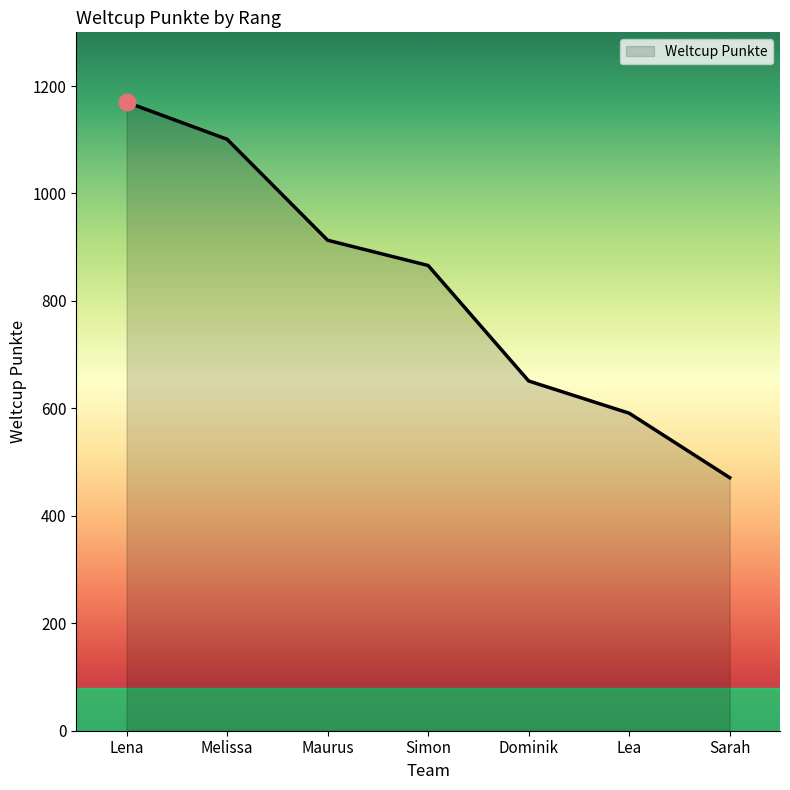

Reading right to left, what are all the values shown in this chart?

471	591	651	866	913	1101	1170